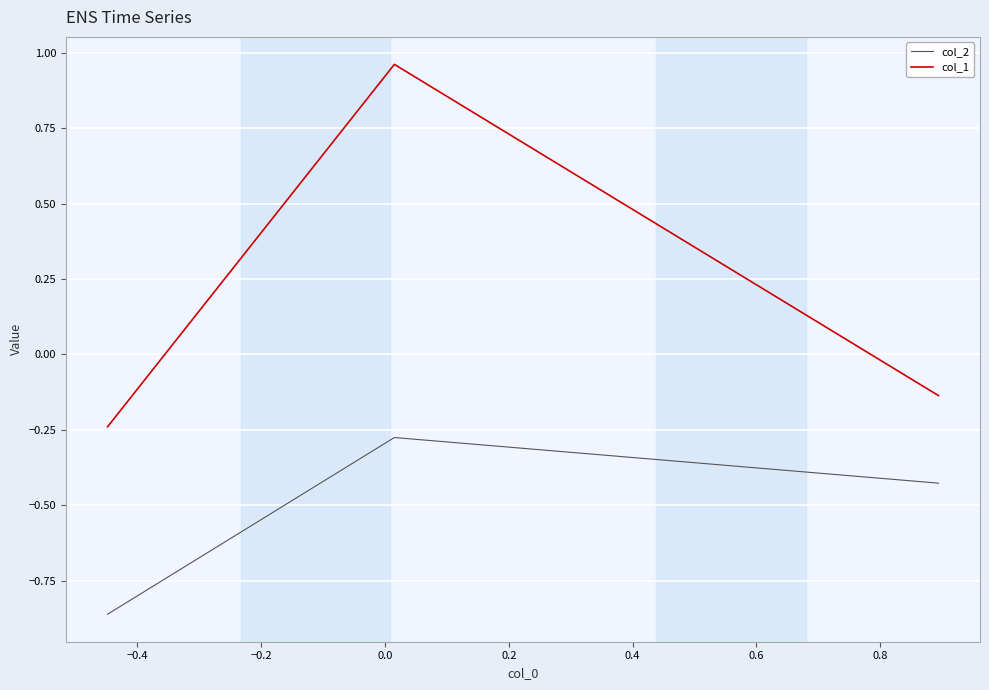

What is the difference between the maximum and minimum values in the col_2 series?

0.6